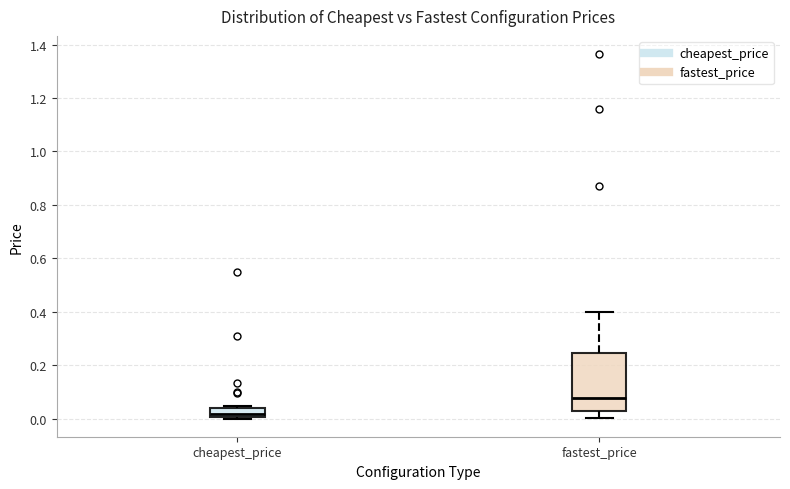

Which box's median line is the lowest?

cheapest_price